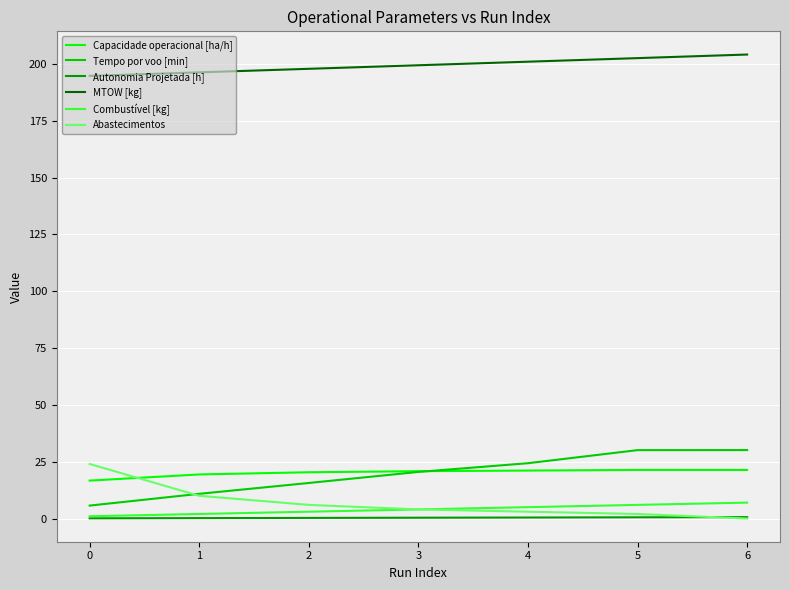

How many lines are shown in the chart?

6